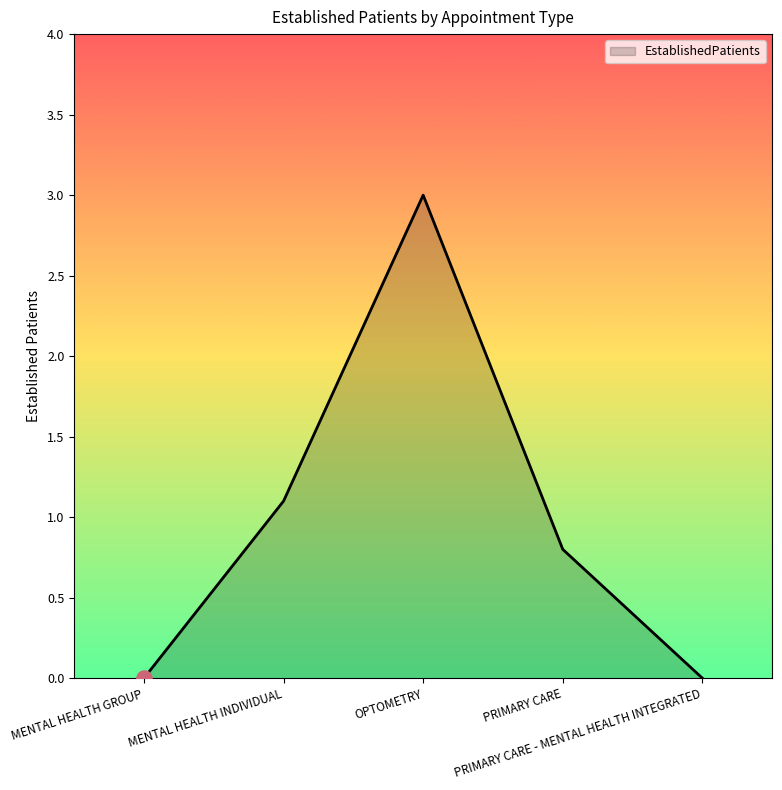

What is the change in value from OPTOMETRY to PRIMARY CARE - MENTAL HEALTH INTEGRATED?

-3.0